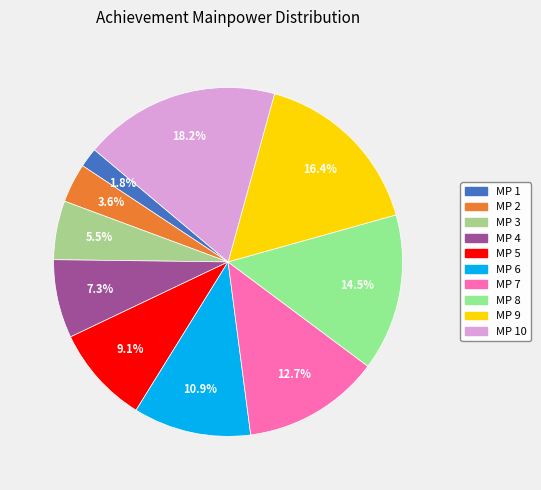

Does MP 8 account for over 50% of the chart?

No